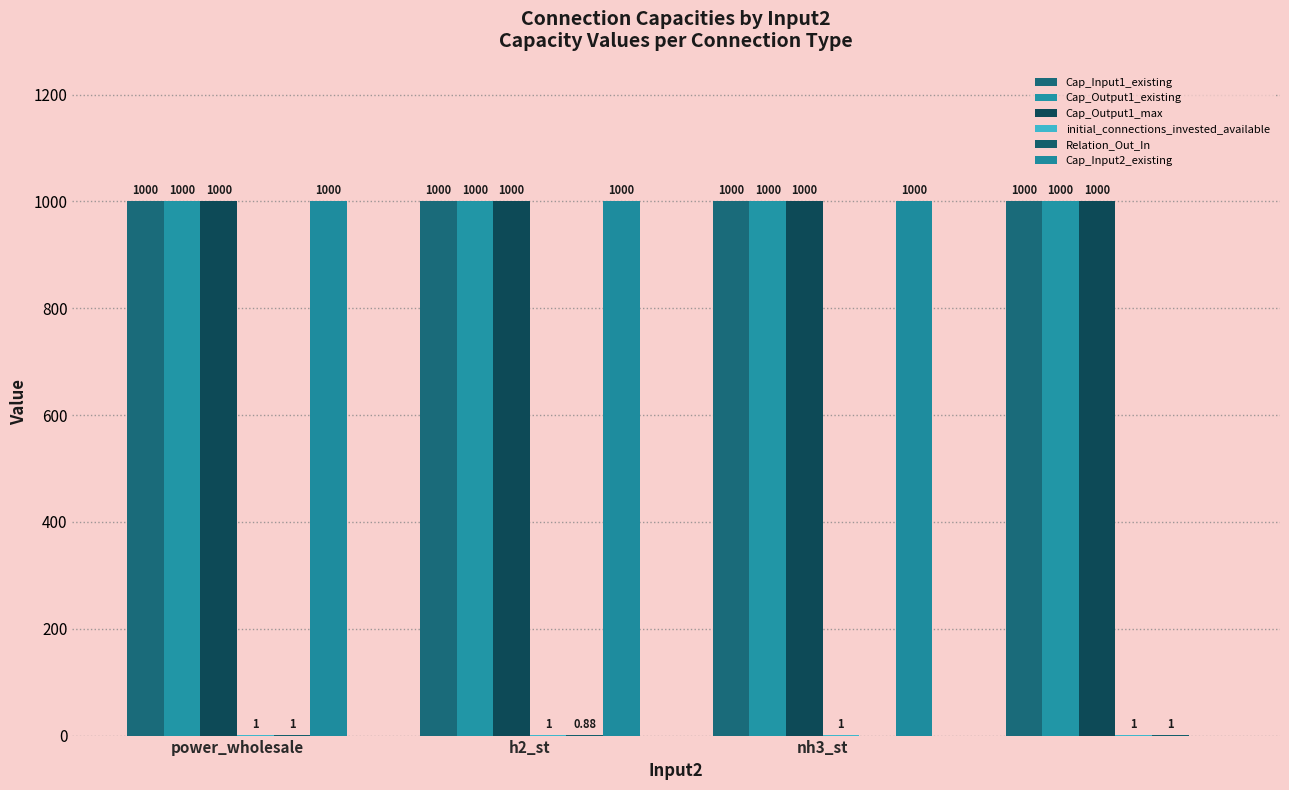

Does the chart contain stacked bars?

No